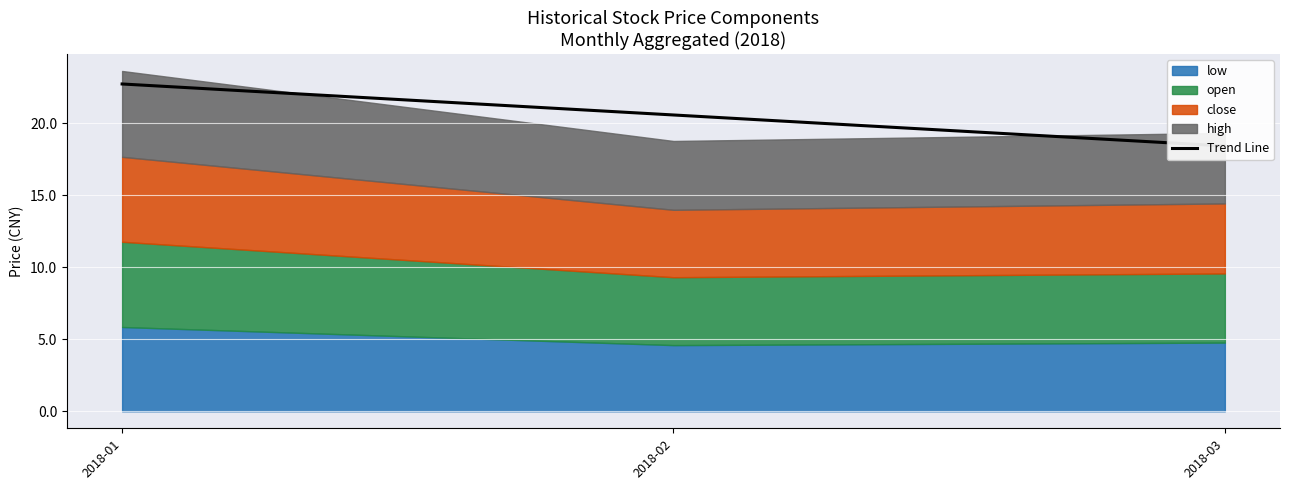

Where is the data nearest to the value 20?

2018-02